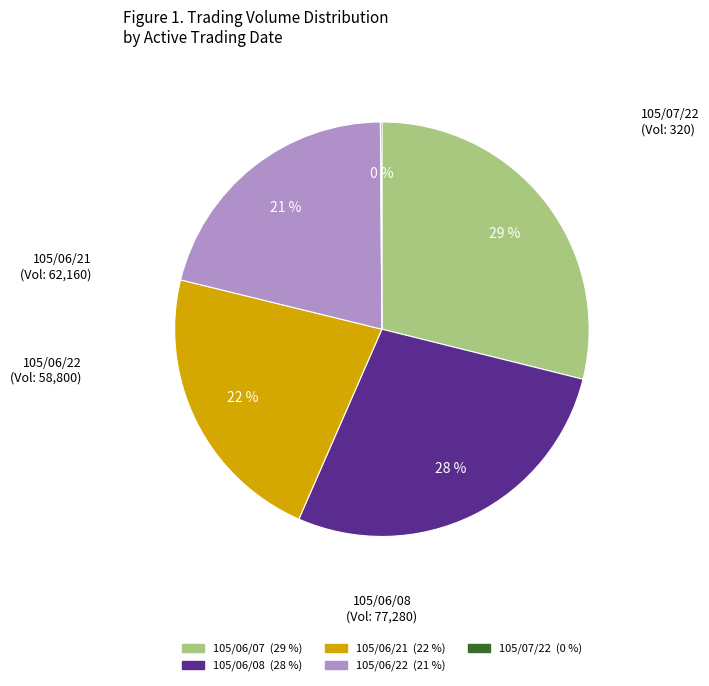

Which category has the biggest portion of the pie?

105/06/07